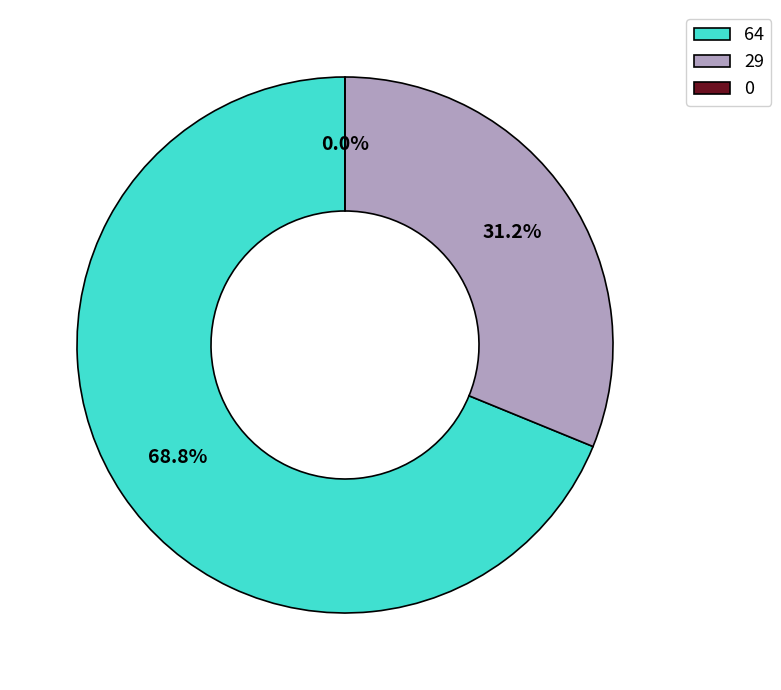

How many segments does this pie chart have?

3